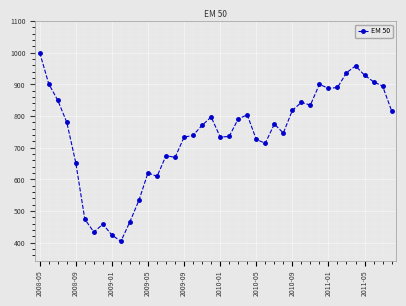

What is the value of the 35th point from the left?

936.7